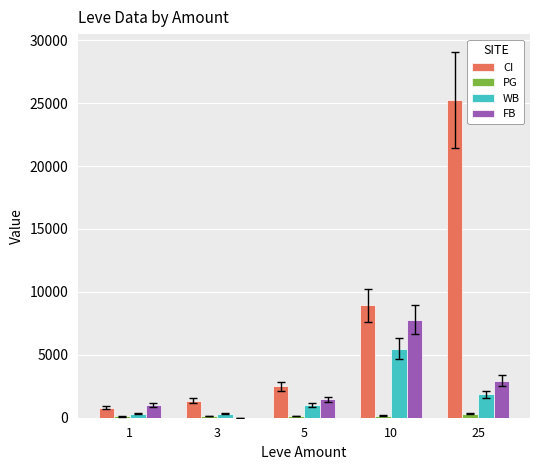

What is the average value of the FB series?

2632.5